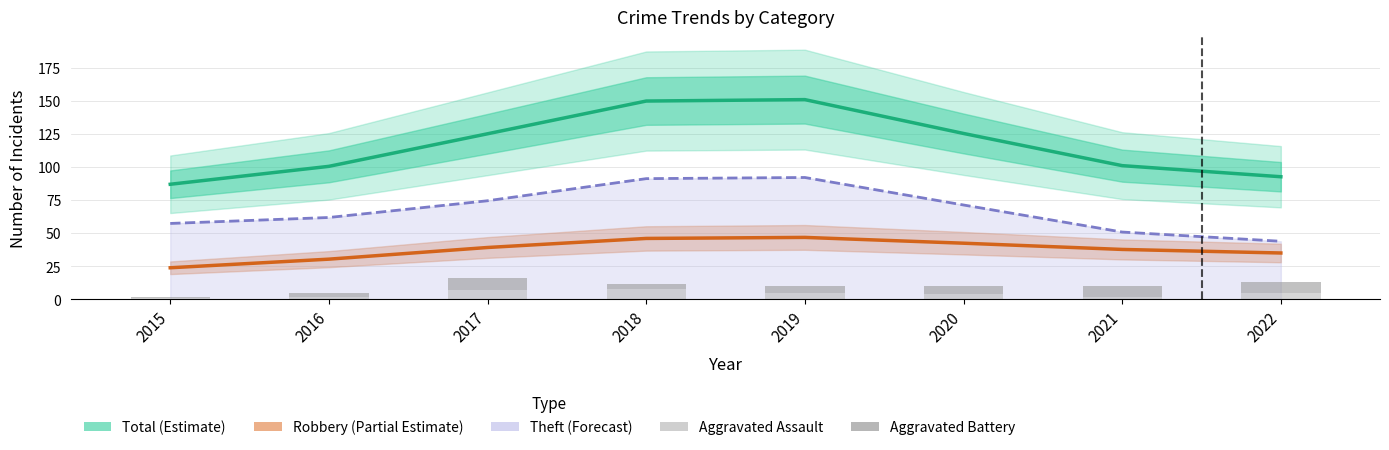

How many values in the Aggravated Battery series exceed 6?

3